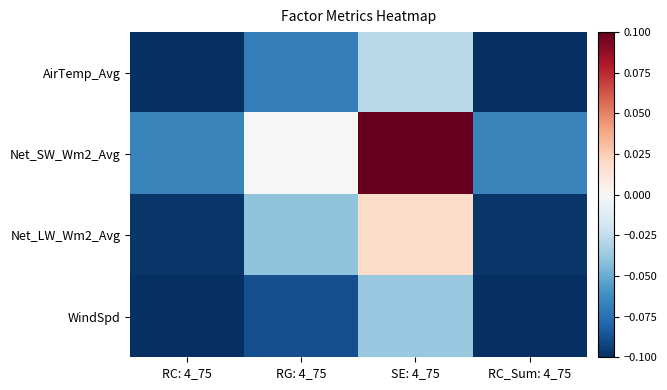

Which series has the widest spread of values?

Net_SW_Wm2_Avg